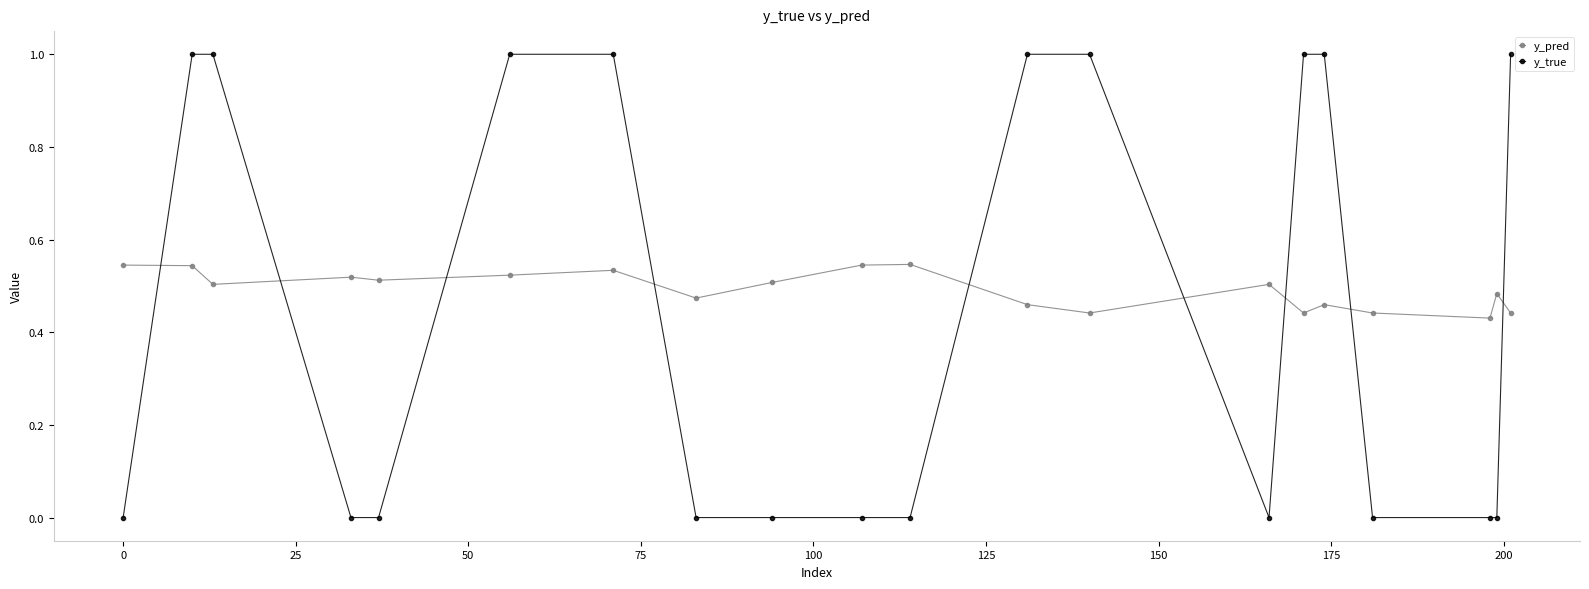

Which series has the largest total across all categories?

y_pred